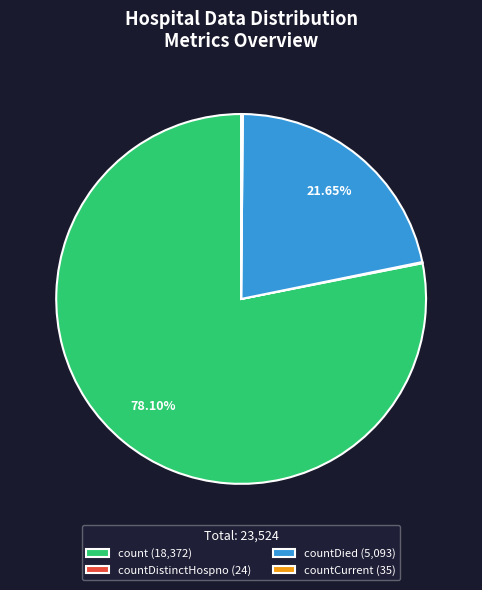

Which slice represents more than half of the pie?

count (18,372)